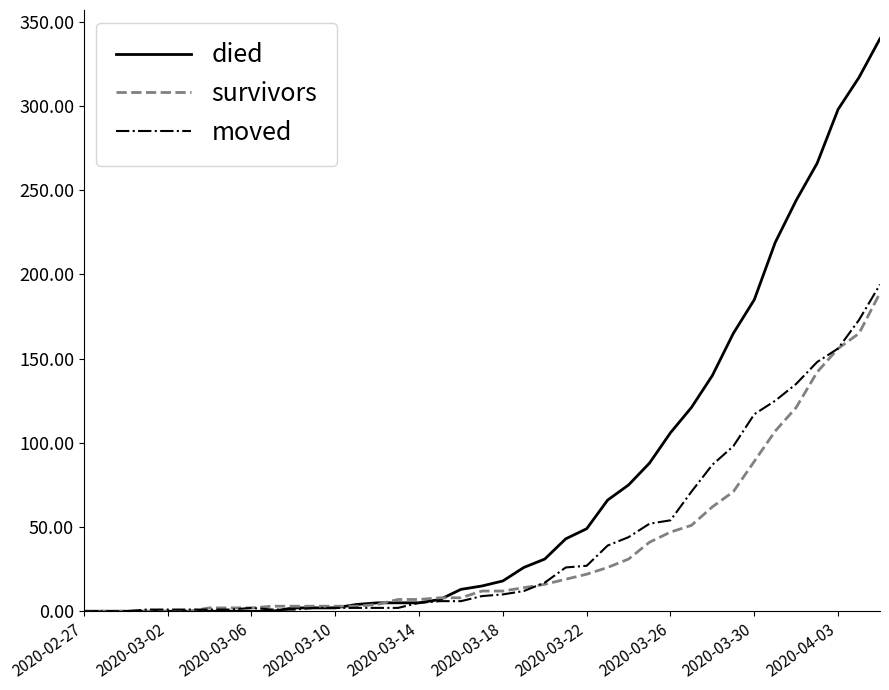

Which series has the widest spread of values?

died